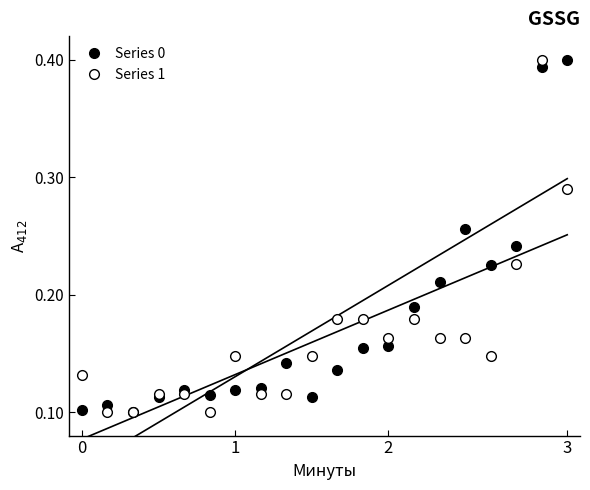

The value of Series 1 at 8 is 0.0. True or false?

False